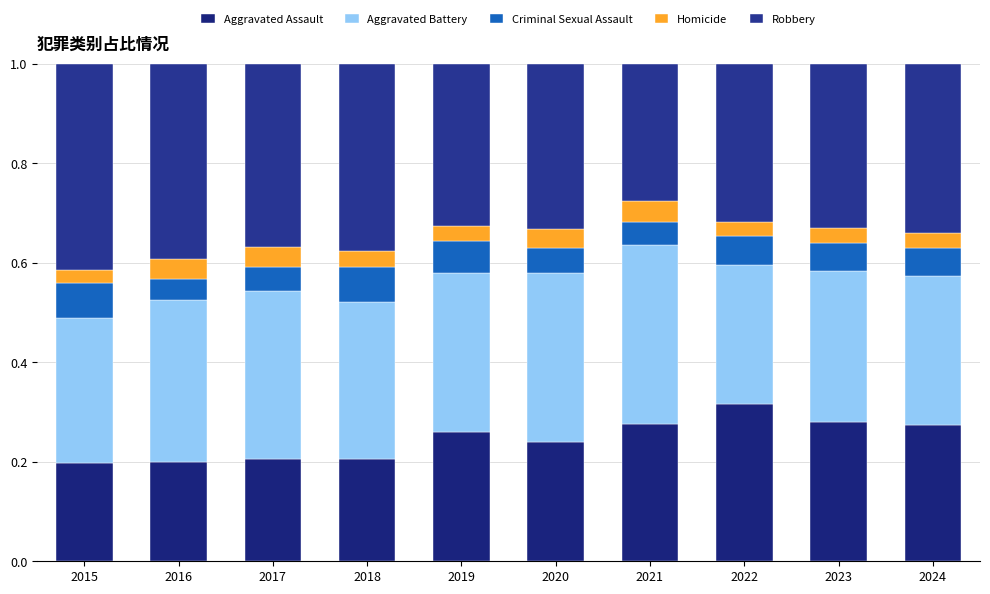

The Robbery series shows 0.5 at 2021. True or false?

False